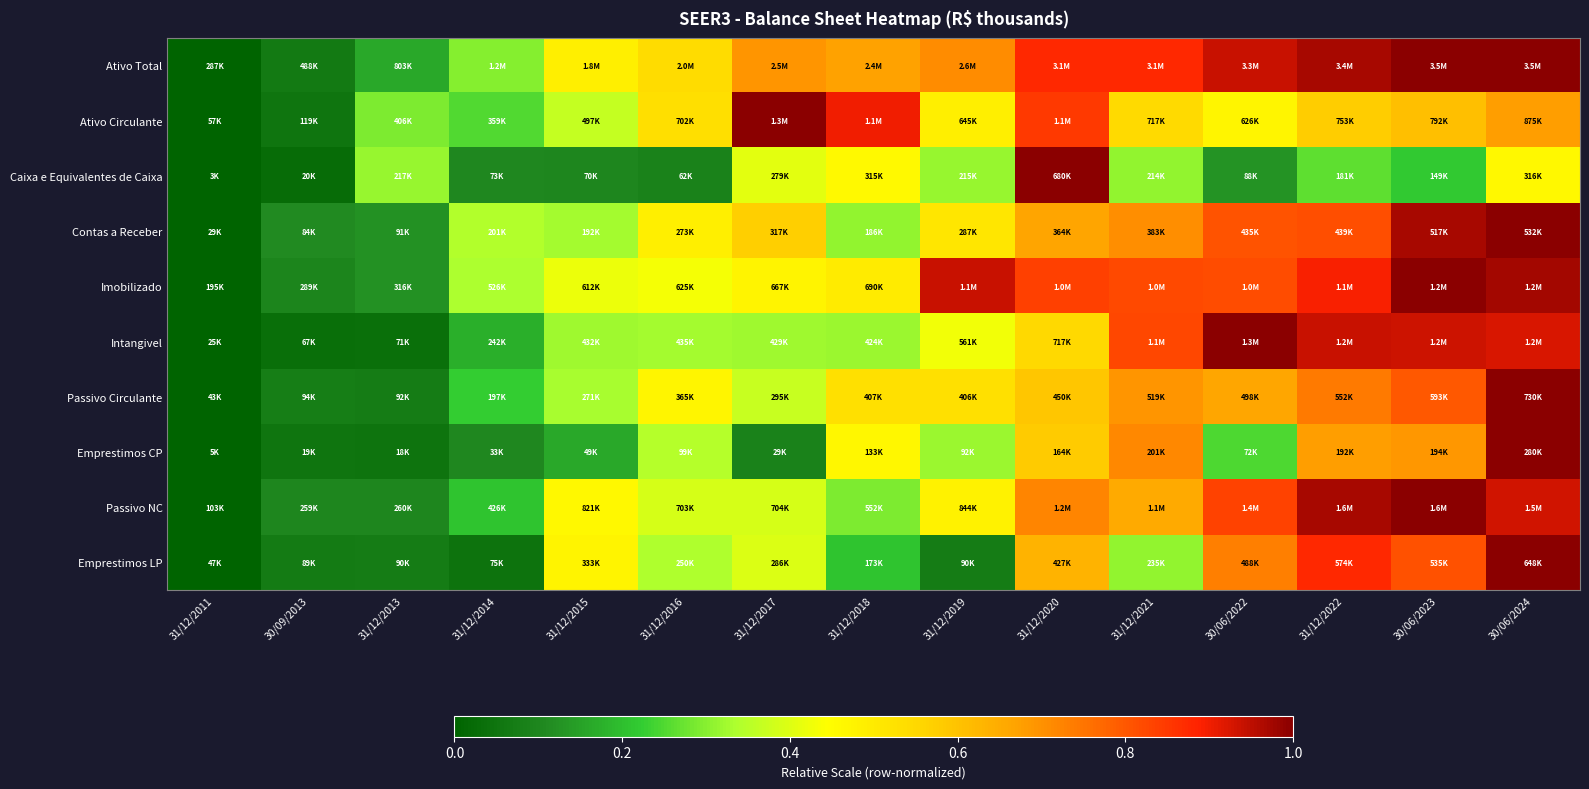

Reading left to right, what are all the values shown in this chart?

Ativo Total: 31/12/2011=0.0	30/09/2013=0.1	31/12/2013=0.2	31/12/2014=0.3	31/12/2015=0.5	31/12/2016=0.5	31/12/2017=0.7	31/12/2018=0.7	31/12/2019=0.7	31/12/2020=0.9	31/12/2021=0.9	30/06/2022=0.9	31/12/2022=1.0	30/06/2023=1.0	30/06/2024=1.0
Ativo Circulante: 31/12/2011=0.0	30/09/2013=0.1	31/12/2013=0.3	31/12/2014=0.3	31/12/2015=0.4	31/12/2016=0.5	31/12/2017=1.0	31/12/2018=0.9	31/12/2019=0.5	31/12/2020=0.8	31/12/2021=0.5	30/06/2022=0.5	31/12/2022=0.6	30/06/2023=0.6	30/06/2024=0.7
Caixa e Equivalentes de Caixa: 31/12/2011=0.0	30/09/2013=0.0	31/12/2013=0.3	31/12/2014=0.1	31/12/2015=0.1	31/12/2016=0.1	31/12/2017=0.4	31/12/2018=0.5	31/12/2019=0.3	31/12/2020=1.0	31/12/2021=0.3	30/06/2022=0.1	31/12/2022=0.3	30/06/2023=0.2	30/06/2024=0.5
Contas a Receber: 31/12/2011=0.0	30/09/2013=0.1	31/12/2013=0.1	31/12/2014=0.3	31/12/2015=0.3	31/12/2016=0.5	31/12/2017=0.6	31/12/2018=0.3	31/12/2019=0.5	31/12/2020=0.7	31/12/2021=0.7	30/06/2022=0.8	31/12/2022=0.8	30/06/2023=1.0	30/06/2024=1.0
Imobilizado: 31/12/2011=0.0	30/09/2013=0.1	31/12/2013=0.1	31/12/2014=0.3	31/12/2015=0.4	31/12/2016=0.4	31/12/2017=0.5	31/12/2018=0.5	31/12/2019=0.9	31/12/2020=0.8	31/12/2021=0.8	30/06/2022=0.8	31/12/2022=0.9	30/06/2023=1.0	30/06/2024=1.0
Intangivel: 31/12/2011=0.0	30/09/2013=0.0	31/12/2013=0.0	31/12/2014=0.2	31/12/2015=0.3	31/12/2016=0.3	31/12/2017=0.3	31/12/2018=0.3	31/12/2019=0.4	31/12/2020=0.6	31/12/2021=0.8	30/06/2022=1.0	31/12/2022=0.9	30/06/2023=0.9	30/06/2024=0.9
Passivo Circulante: 31/12/2011=0.0	30/09/2013=0.1	31/12/2013=0.1	31/12/2014=0.2	31/12/2015=0.3	31/12/2016=0.5	31/12/2017=0.4	31/12/2018=0.5	31/12/2019=0.5	31/12/2020=0.6	31/12/2021=0.7	30/06/2022=0.7	31/12/2022=0.7	30/06/2023=0.8	30/06/2024=1.0
Emprestimos CP: 31/12/2011=0.0	30/09/2013=0.1	31/12/2013=0.0	31/12/2014=0.1	31/12/2015=0.2	31/12/2016=0.3	31/12/2017=0.1	31/12/2018=0.5	31/12/2019=0.3	31/12/2020=0.6	31/12/2021=0.7	30/06/2022=0.2	31/12/2022=0.7	30/06/2023=0.7	30/06/2024=1.0
Passivo NC: 31/12/2011=0.0	30/09/2013=0.1	31/12/2013=0.1	31/12/2014=0.2	31/12/2015=0.5	31/12/2016=0.4	31/12/2017=0.4	31/12/2018=0.3	31/12/2019=0.5	31/12/2020=0.7	31/12/2021=0.7	30/06/2022=0.8	31/12/2022=1.0	30/06/2023=1.0	30/06/2024=0.9
Emprestimos LP: 31/12/2011=0.0	30/09/2013=0.1	31/12/2013=0.1	31/12/2014=0.0	31/12/2015=0.5	31/12/2016=0.3	31/12/2017=0.4	31/12/2018=0.2	31/12/2019=0.1	31/12/2020=0.6	31/12/2021=0.3	30/06/2022=0.7	31/12/2022=0.9	30/06/2023=0.8	30/06/2024=1.0